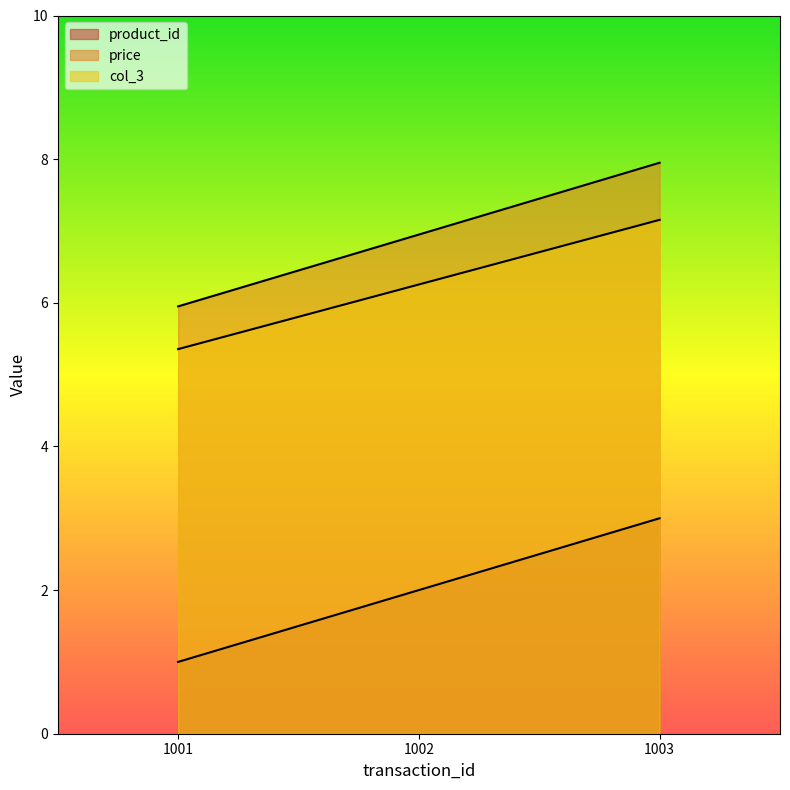

Reading left to right, what are all the values shown in this chart?

product_id: 1001=1.0	1002=2.0	1003=3.0
price: 1001=6.0	1002=7.0	1003=8.0
col_3: 1001=5.4	1002=6.3	1003=7.2